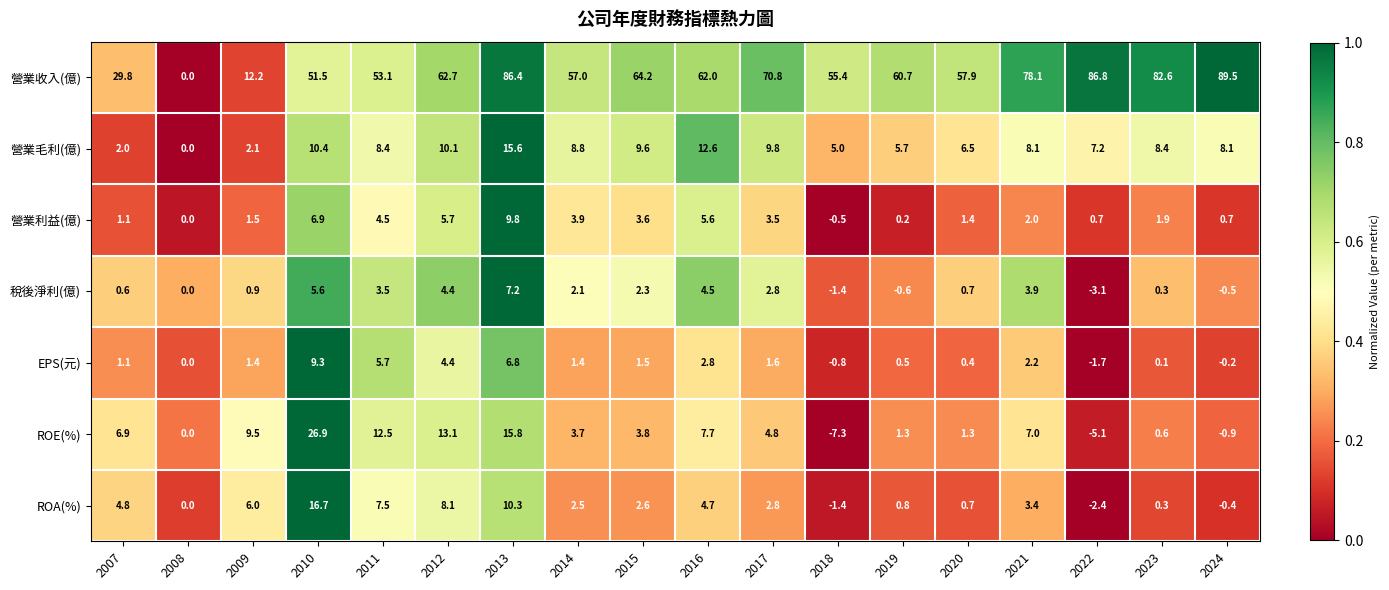

Between 2020 and 2022, which series saw the biggest shift?

營業收入(億)